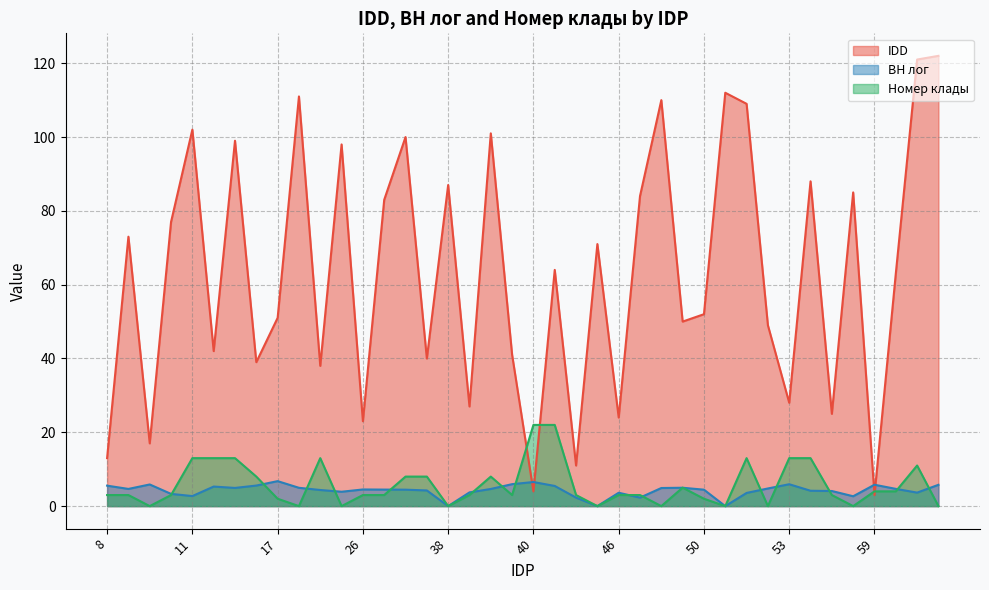

Rank the series at 10 from lowest to highest value.

Номер клады, ВН лог, IDD